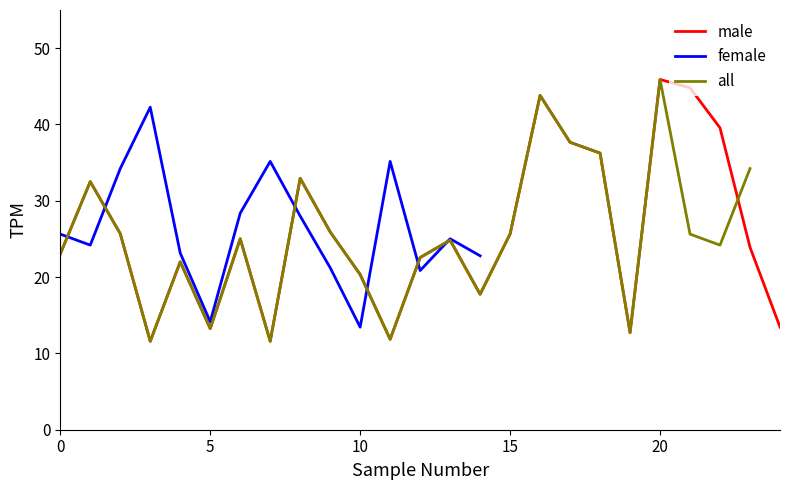

At which category does the chart reach its minimum across all series?

3